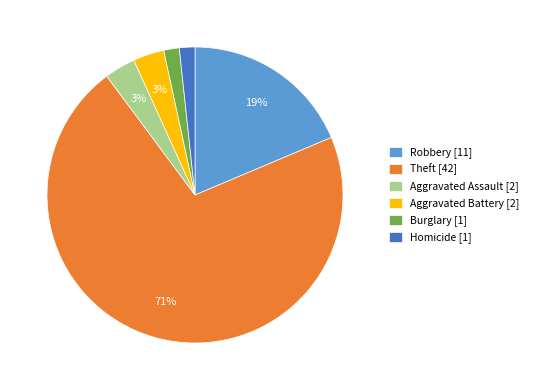

Is there any slice that represents more than half of the pie?

Yes